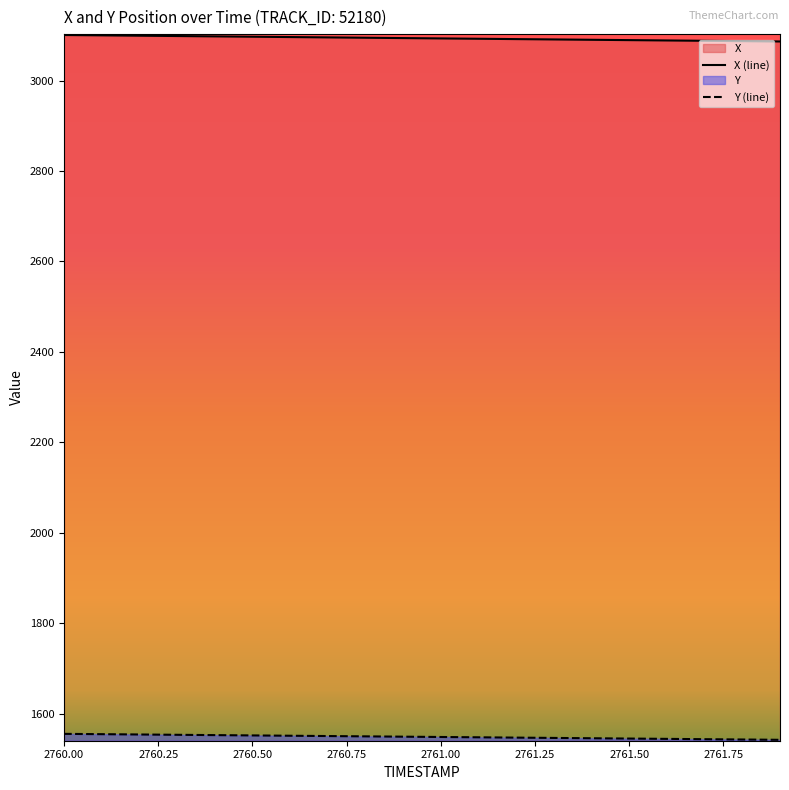

What is the greatest value displayed?

3100.6